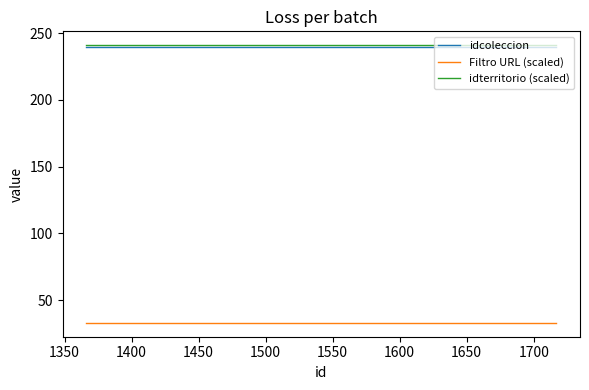

True or false: idterritorio (scaled) and Filtro URL (scaled) cross at least once.

False